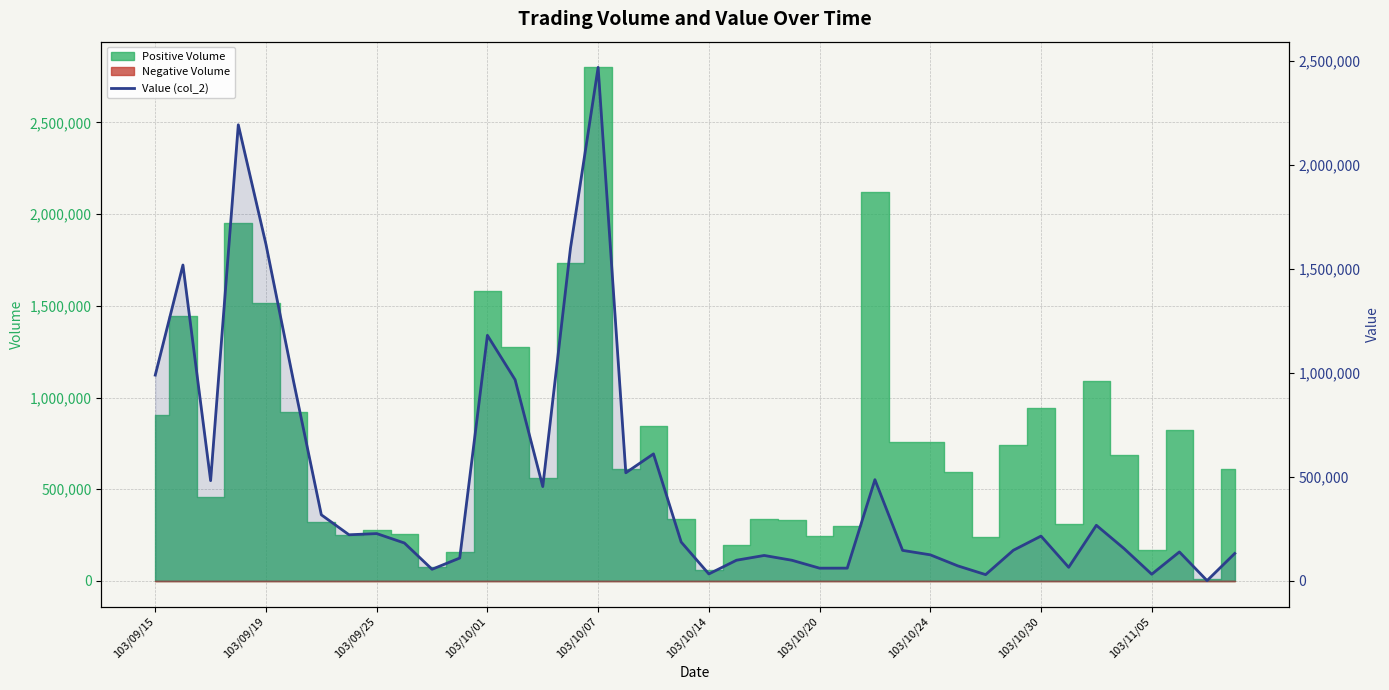

What is the sum of the values at 29 and 30?

102610